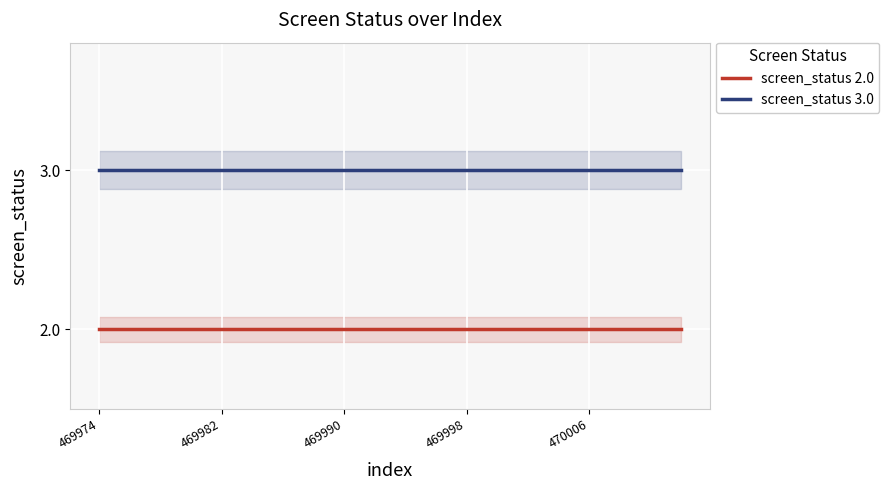

True or false: screen_status 2.0 and screen_status 3.0 cross at least once.

False